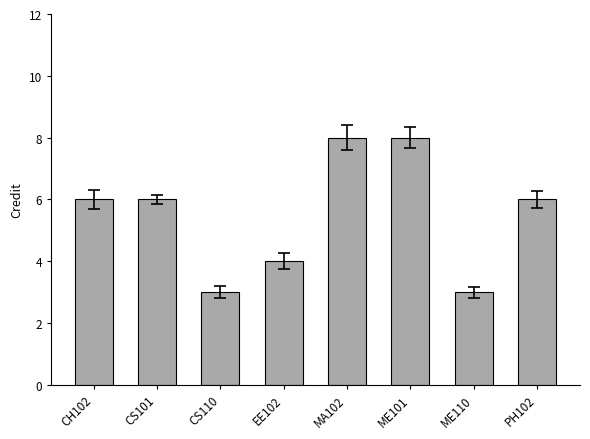

What is the greatest value displayed?

8